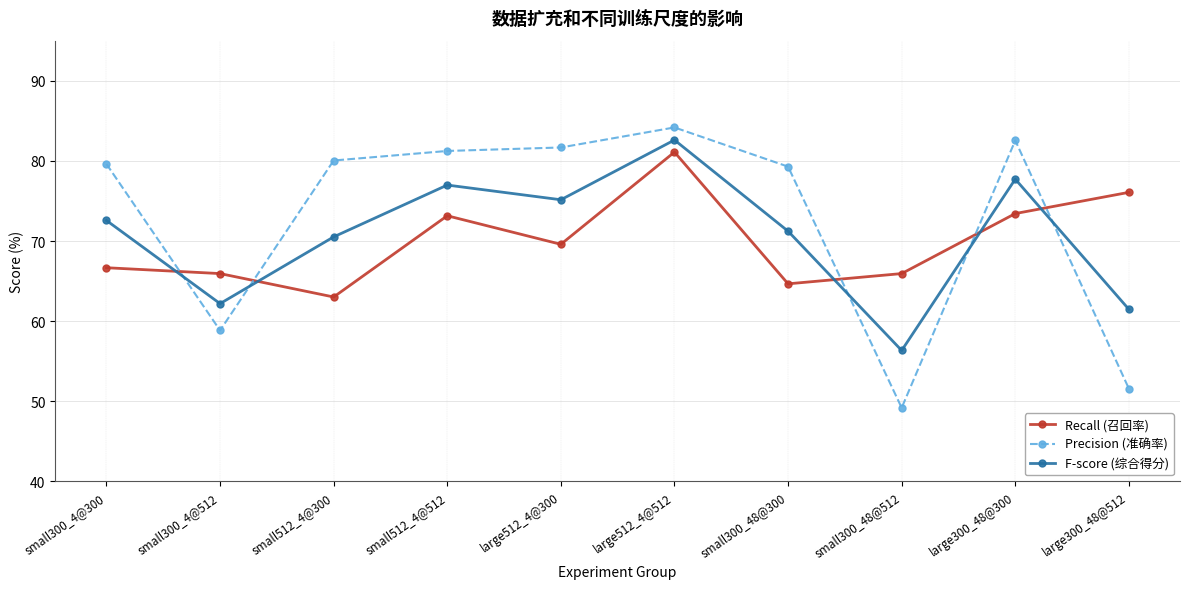

At which label does F-score (综合得分) first exceed 72?

small300_4@300